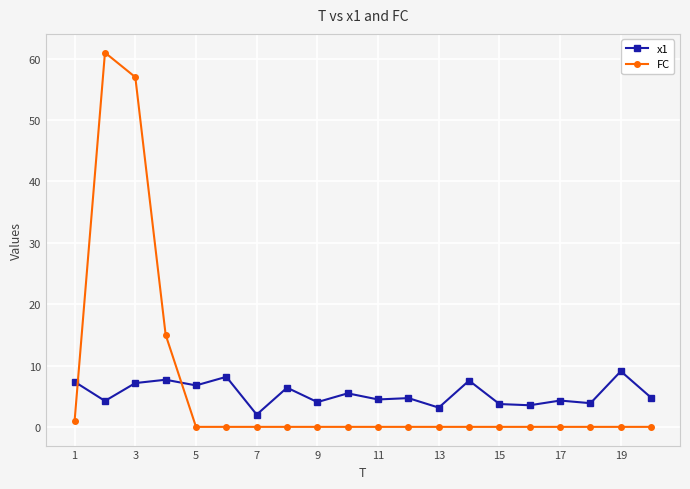

How many intersections are there between x1 and FC?

2